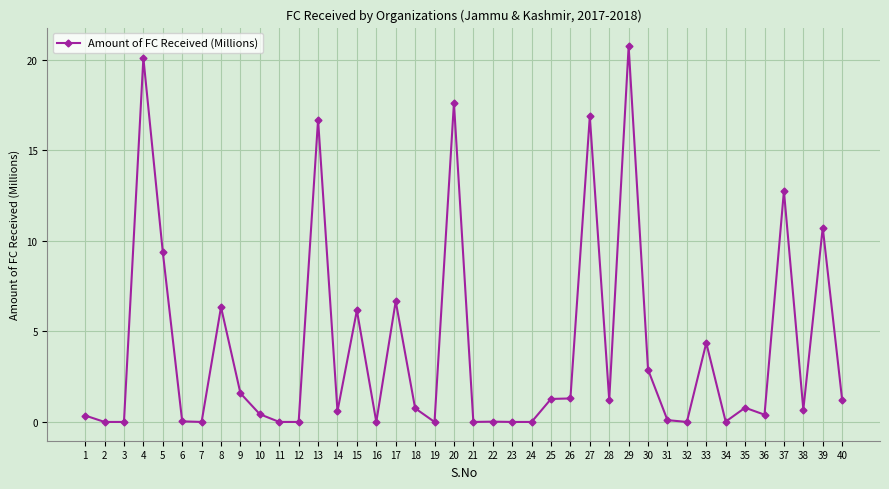

Which label corresponds to the largest value in the chart?

29